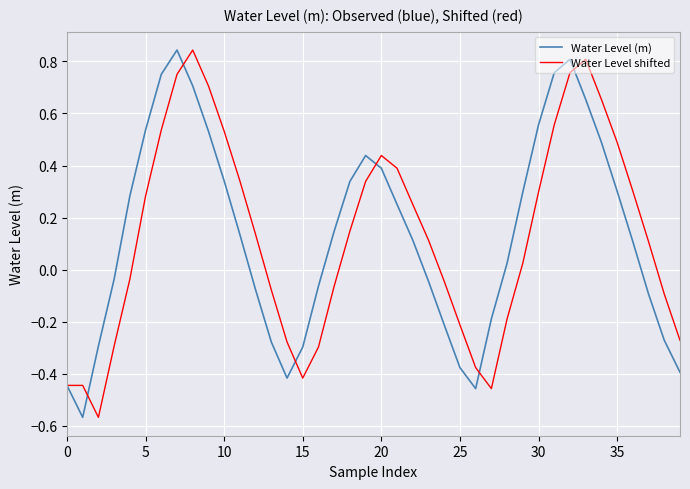

At how many categories does at least one series exceed 0?

26